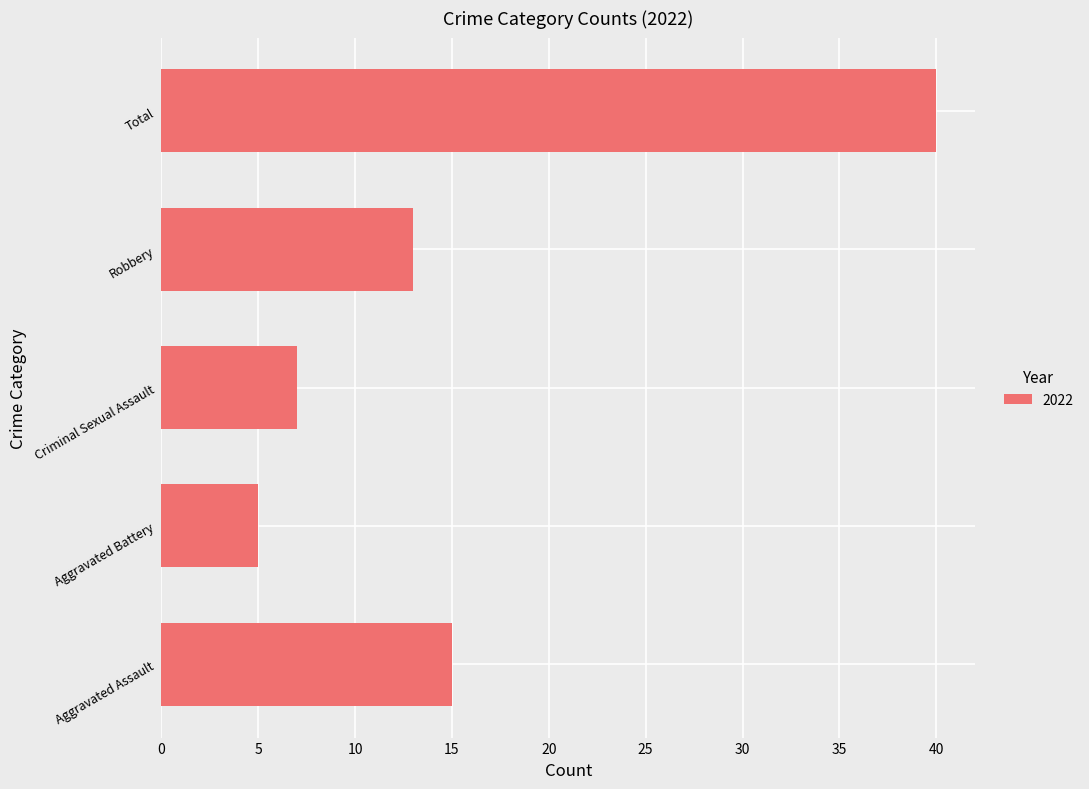

Reading bottom to top, what are all the values shown in this chart?

Aggravated Assault=15	Aggravated Battery=5	Criminal Sexual Assault=7	Robbery=13	Total=40